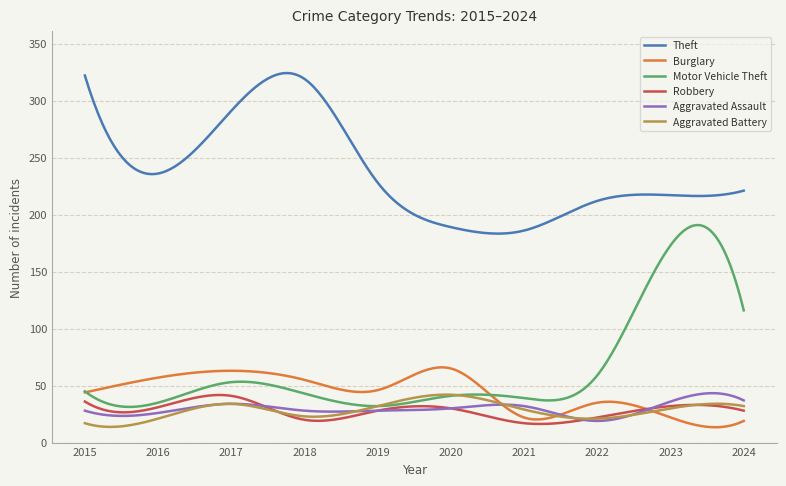

What is the minimum value shown in the chart?

13.5